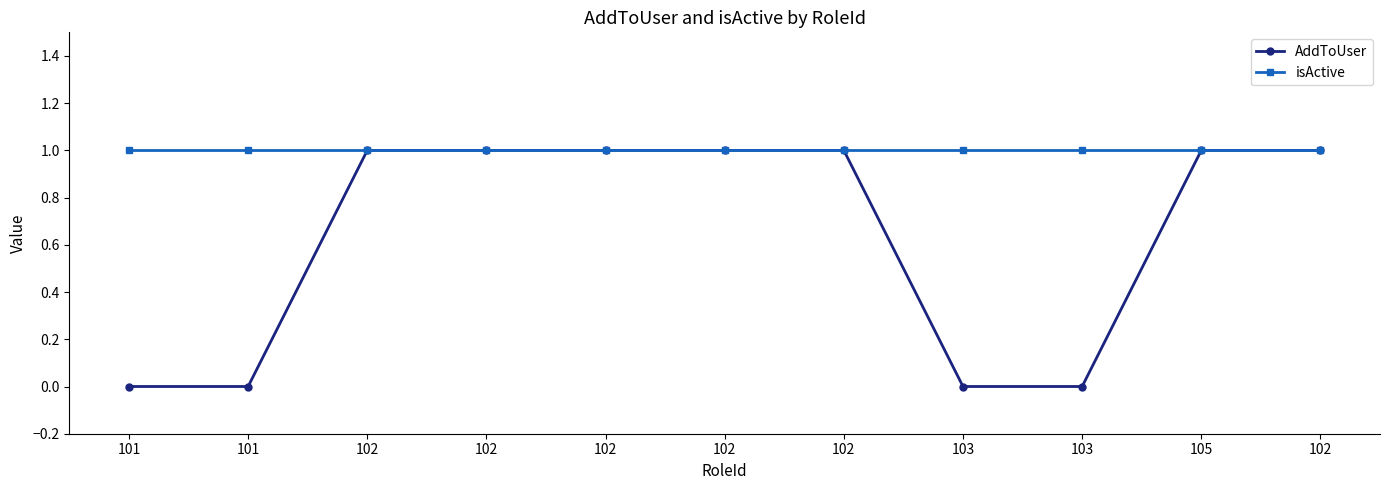

The isActive series shows 1 at 102. True or false?

True